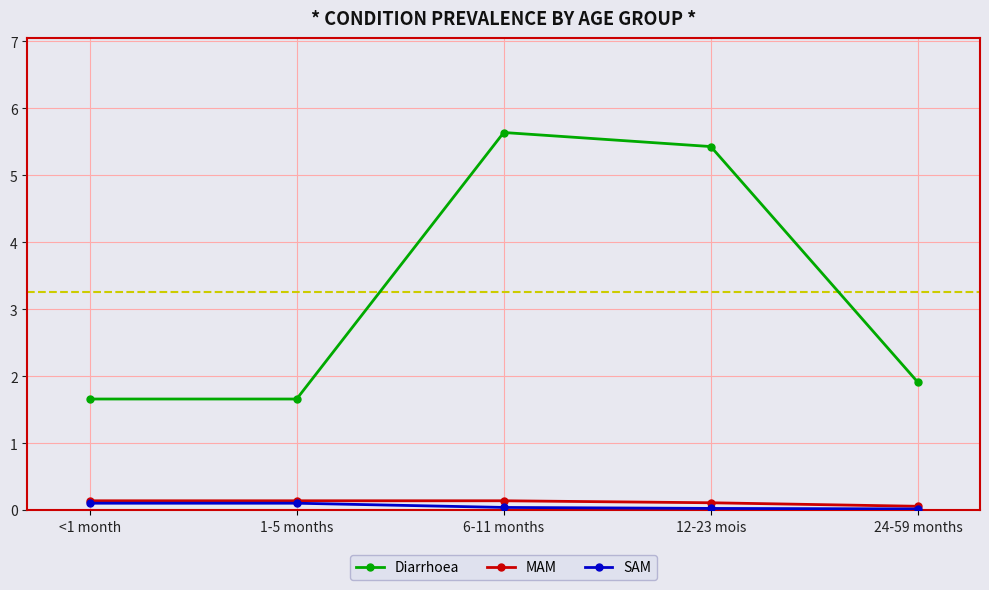

True or false: Diarrhoea and MAM intersect in this chart.

False